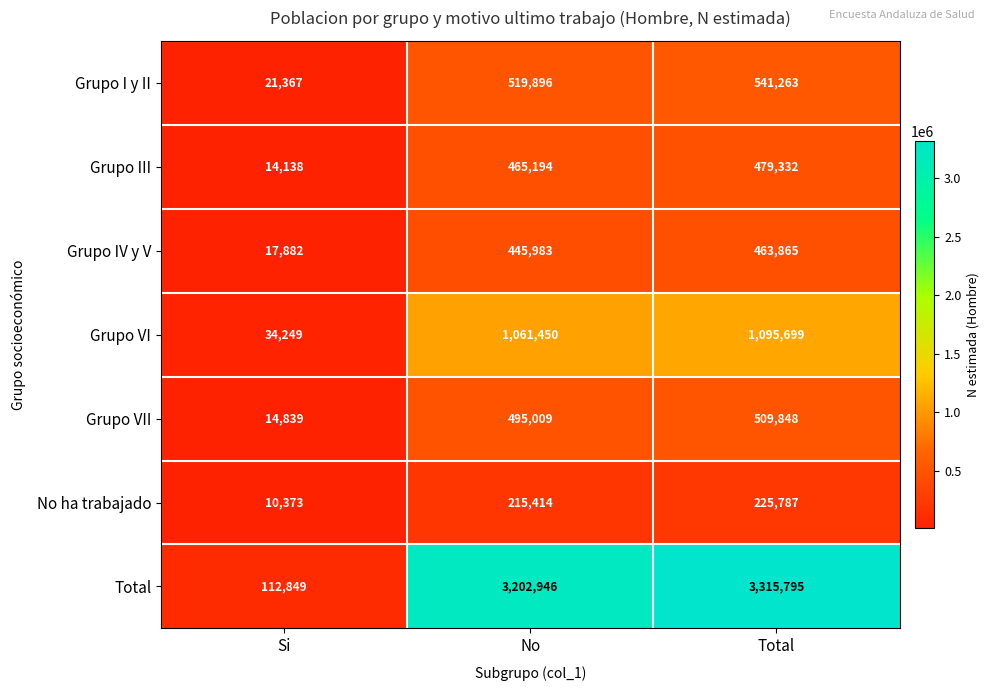

The No ha trabajado series shows 10373 at Si. True or false?

True